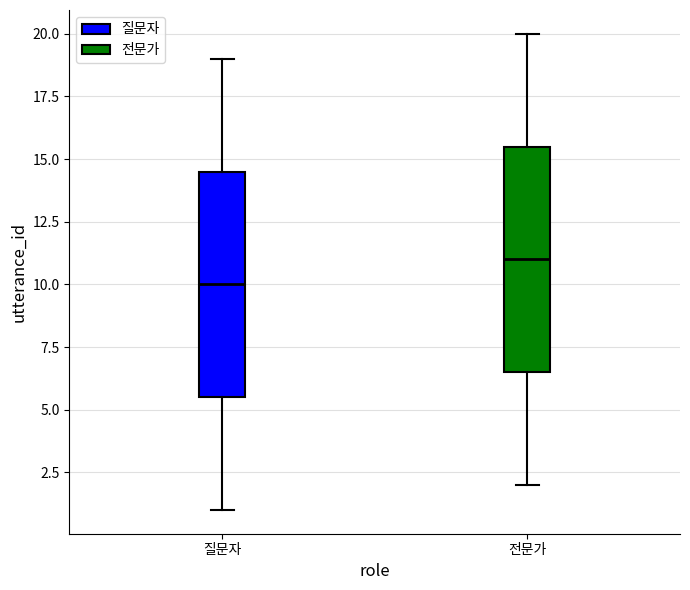

Reading left to right, transcribe this box plot: for each box, give where its median line is, the range the box spans, and where its two whiskers end, as read against the y-axis. The values are not printed on the chart, so give them approximately, as read against the axis.

질문자: median 10.0, box 5.5 to 14.5, whiskers 1.0 to 19.0
전문가: median 11.0, box 6.5 to 15.5, whiskers 2.0 to 20.0